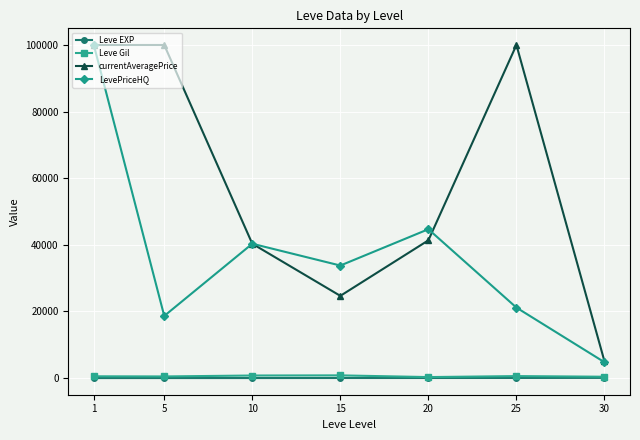

True or false: Leve Gil and LevePriceHQ intersect in this chart.

False